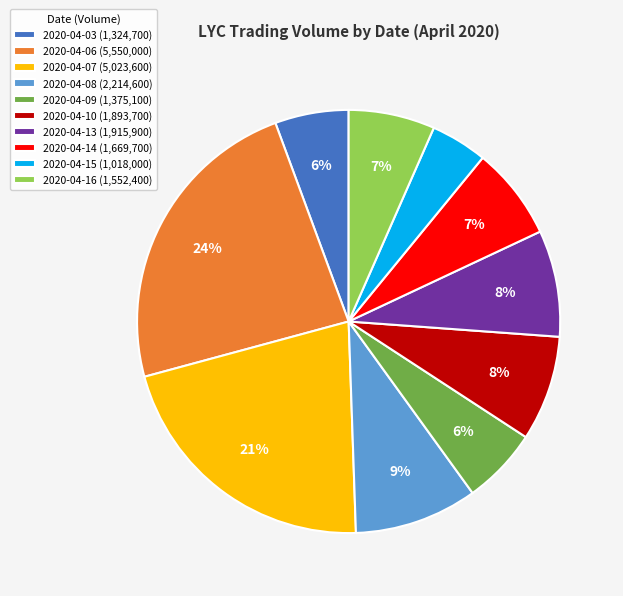

Which category has the biggest portion of the pie?

2020-04-06